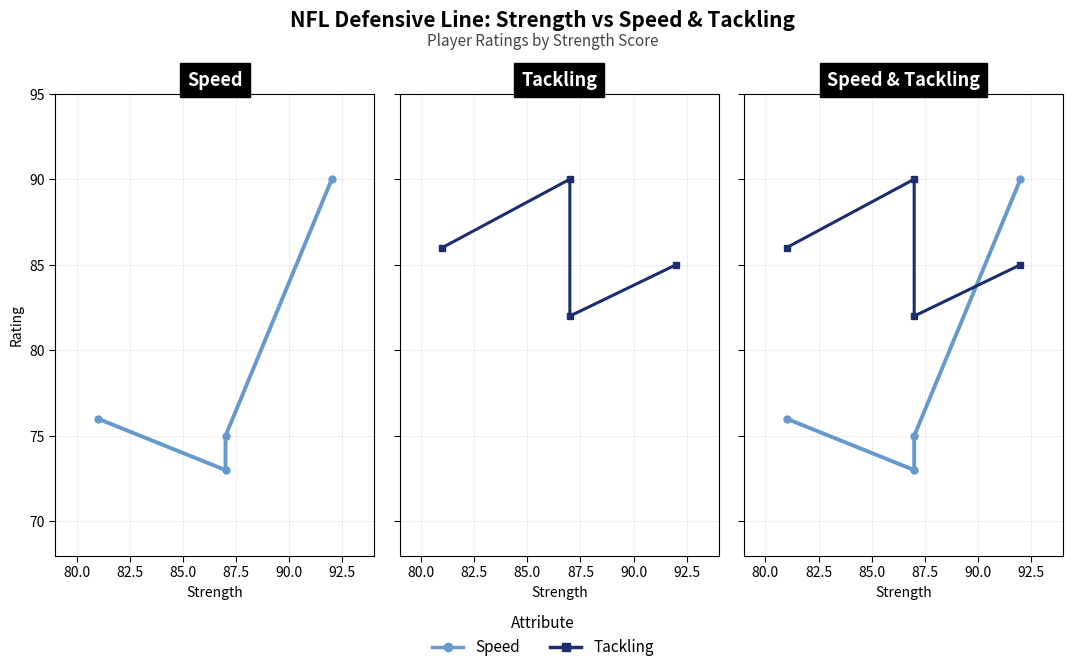

Which series has the largest total across all categories?

Tackling